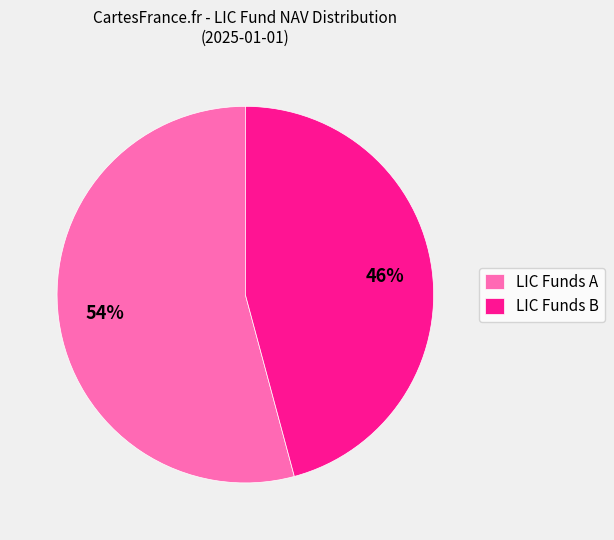

Combined, do LIC Funds B and LIC Funds A account for over 50%?

Yes